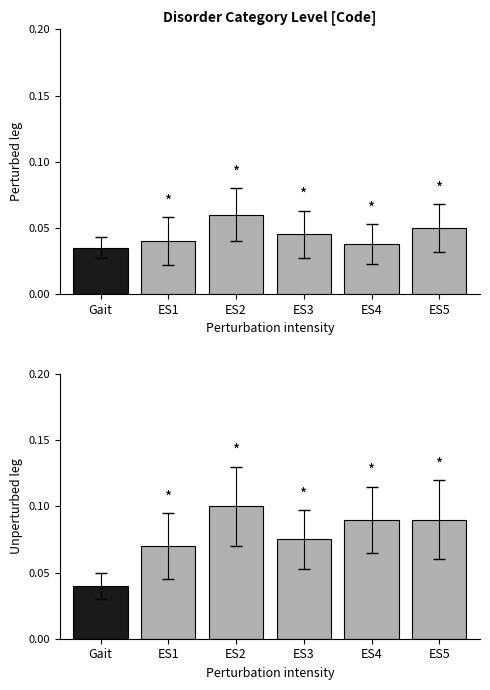

What is the maximum value shown in the chart?

0.1